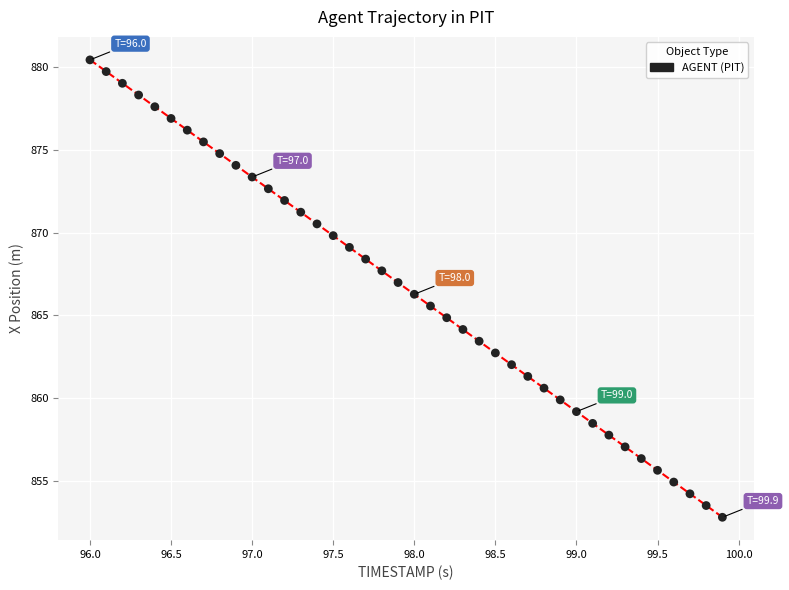

What is the range of X values (max minus min)?

3.9